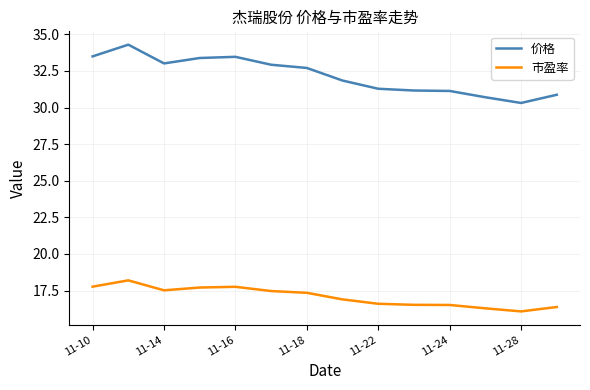

Which series has the widest spread of values?

价格